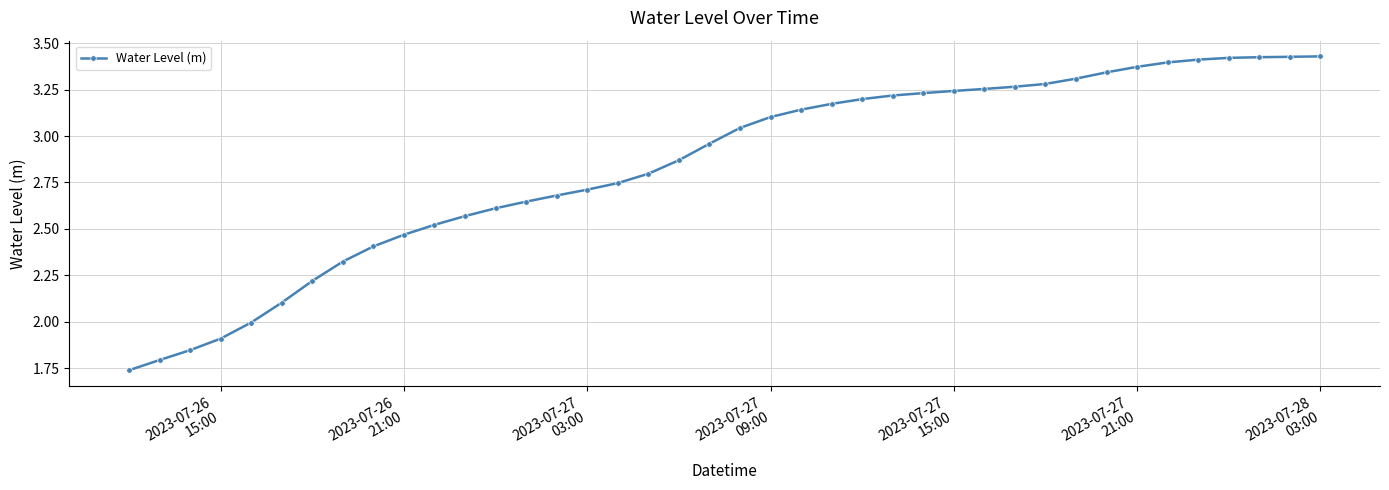

What is the value of the 9th point from the left?

2.4